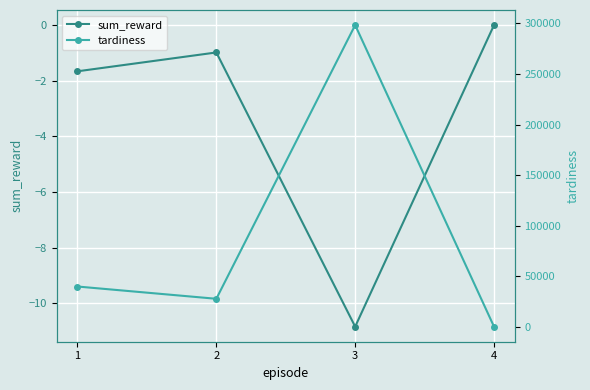

What is the value of the sum_reward point at the 2nd from the left?

-1.0